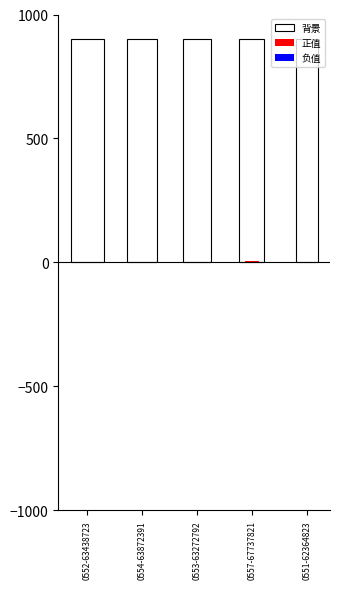

List the series in order of their peak value, lowest first.

负值, 正值